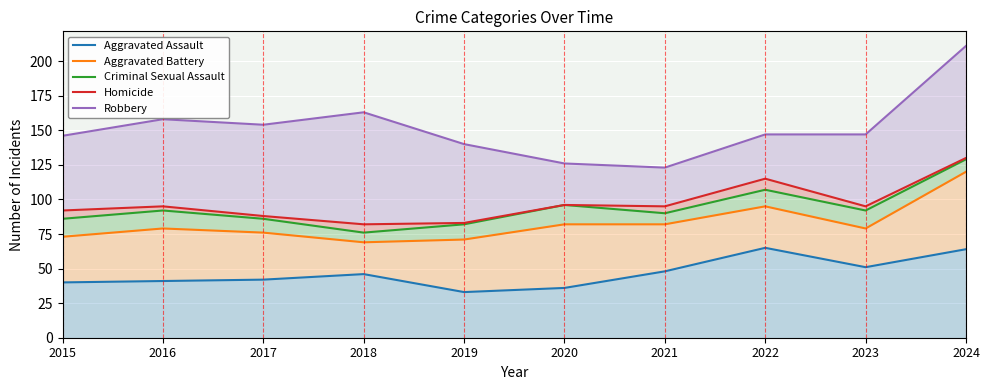

Which series has the largest range (max minus min)?

Robbery